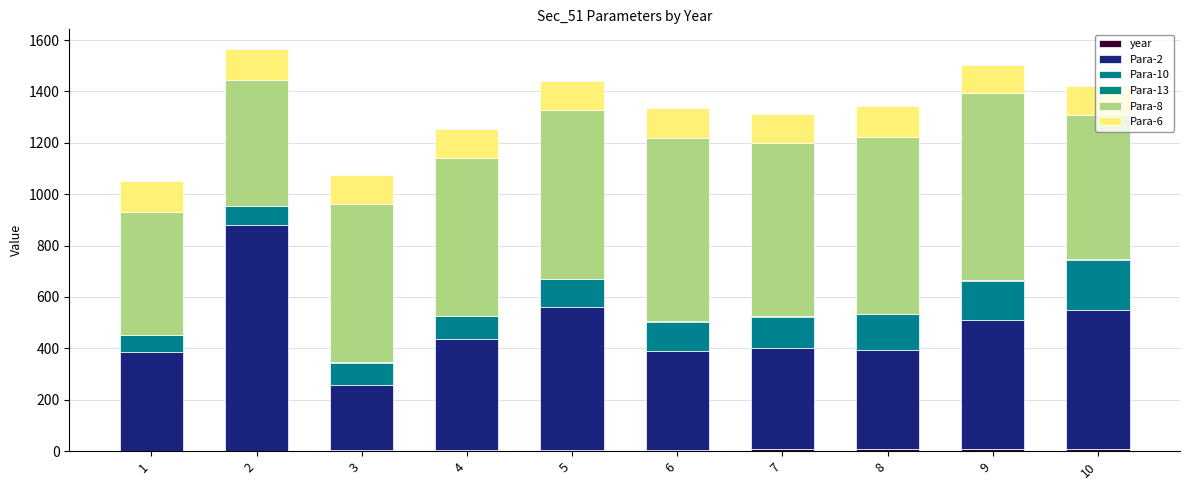

Which series has the largest range (max minus min)?

Para-2